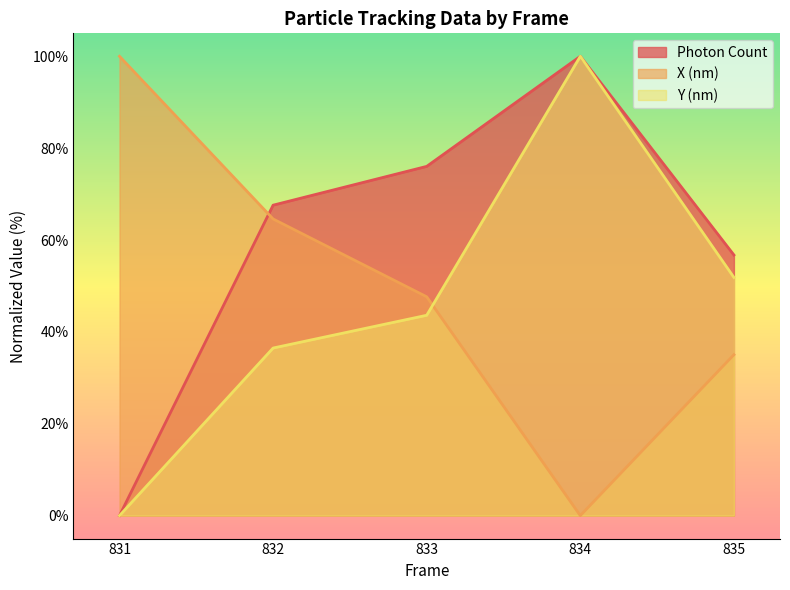

Does the chart have visible grid lines?

No